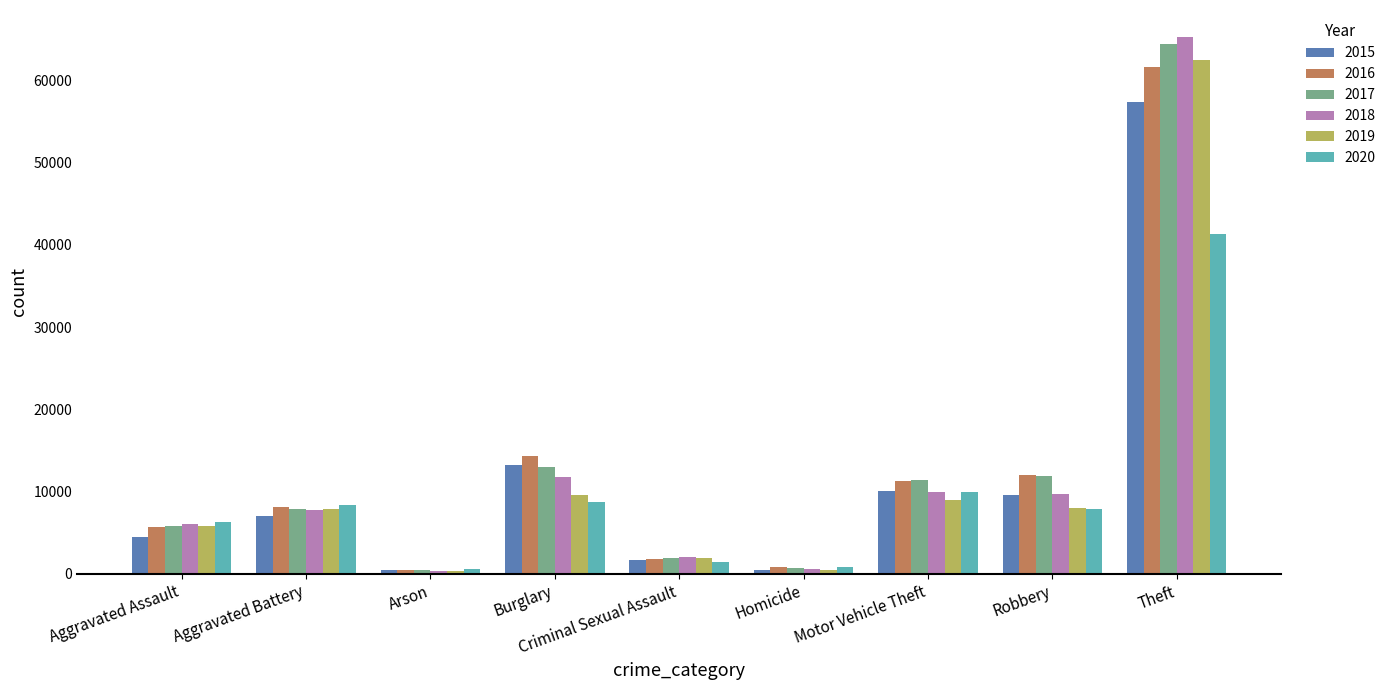

What is the sum of all 2016 values?

116084